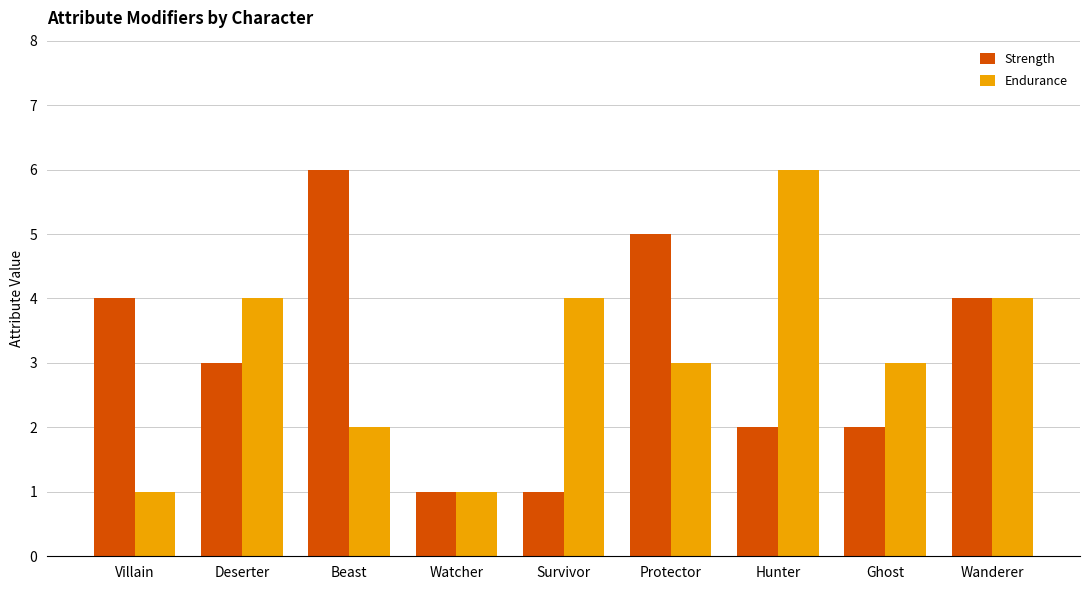

What are all the series names shown in the legend?

Strength, Endurance